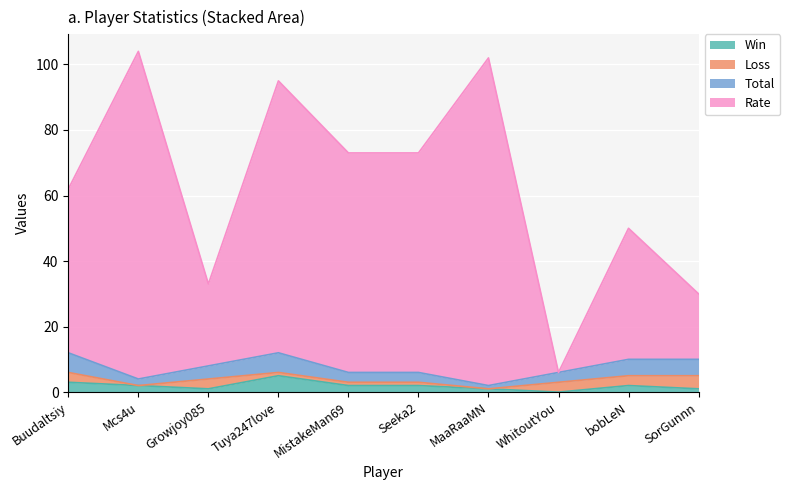

Between Buudaltsiy and SorGunnn, which series saw the biggest shift?

Rate